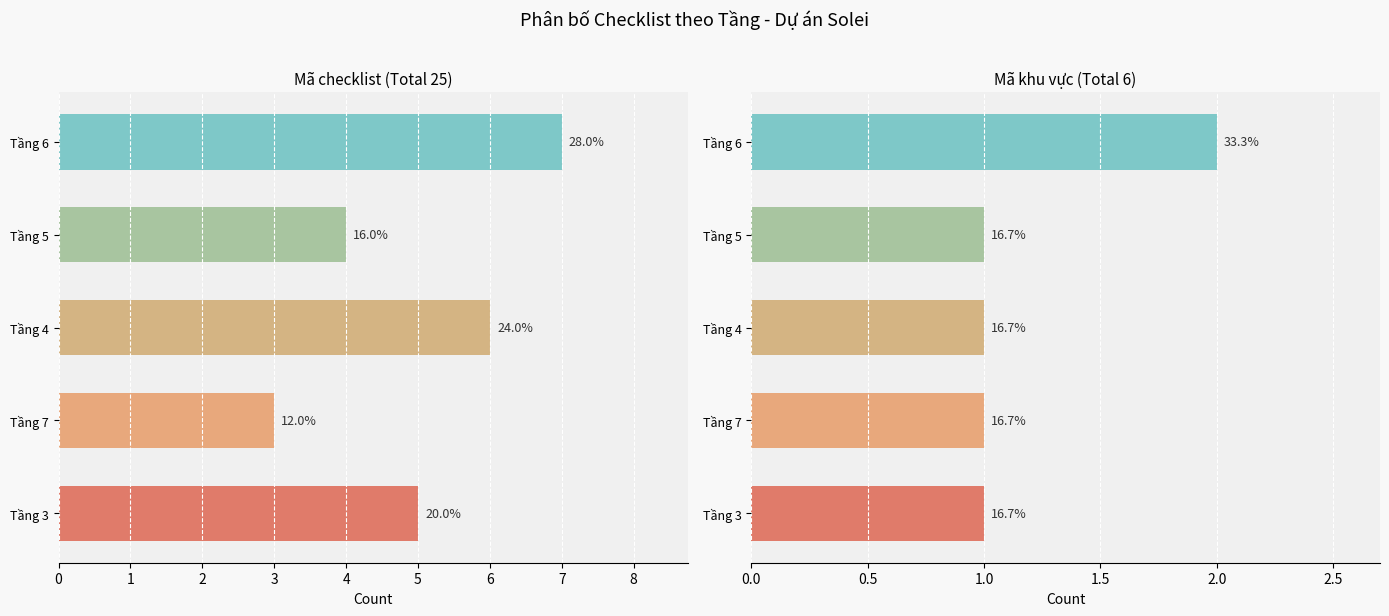

Reading left to right, what are all the values shown in this chart?

Mã checklist: Tầng 3=5	Tầng 7=3	Tầng 4=6	Tầng 5=4	Tầng 6=7
Mã khu vực: Tầng 3=1	Tầng 7=1	Tầng 4=1	Tầng 5=1	Tầng 6=2